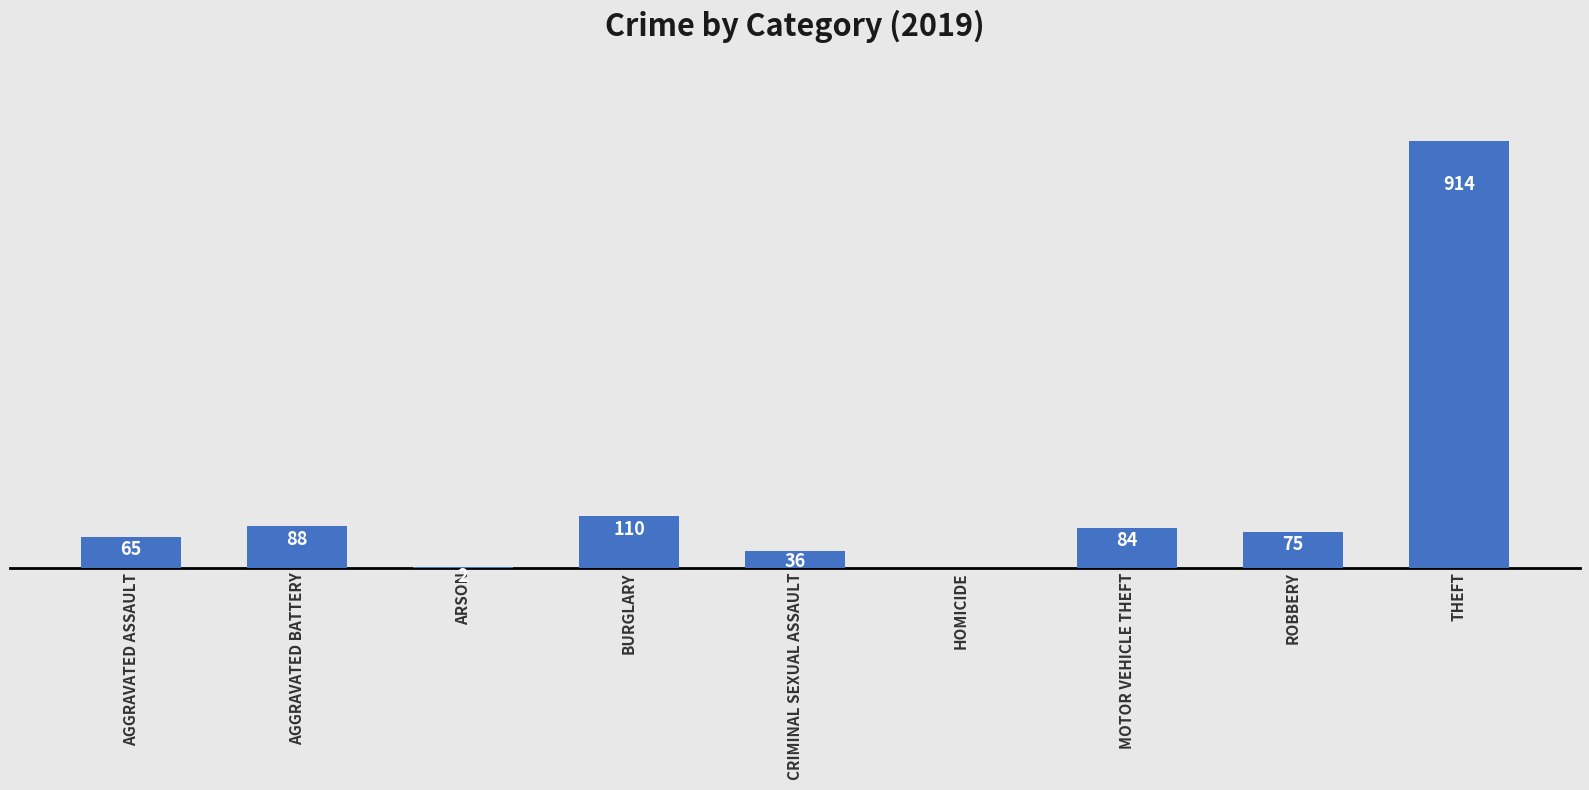

Between BURGLARY and THEFT, which is larger?

THEFT